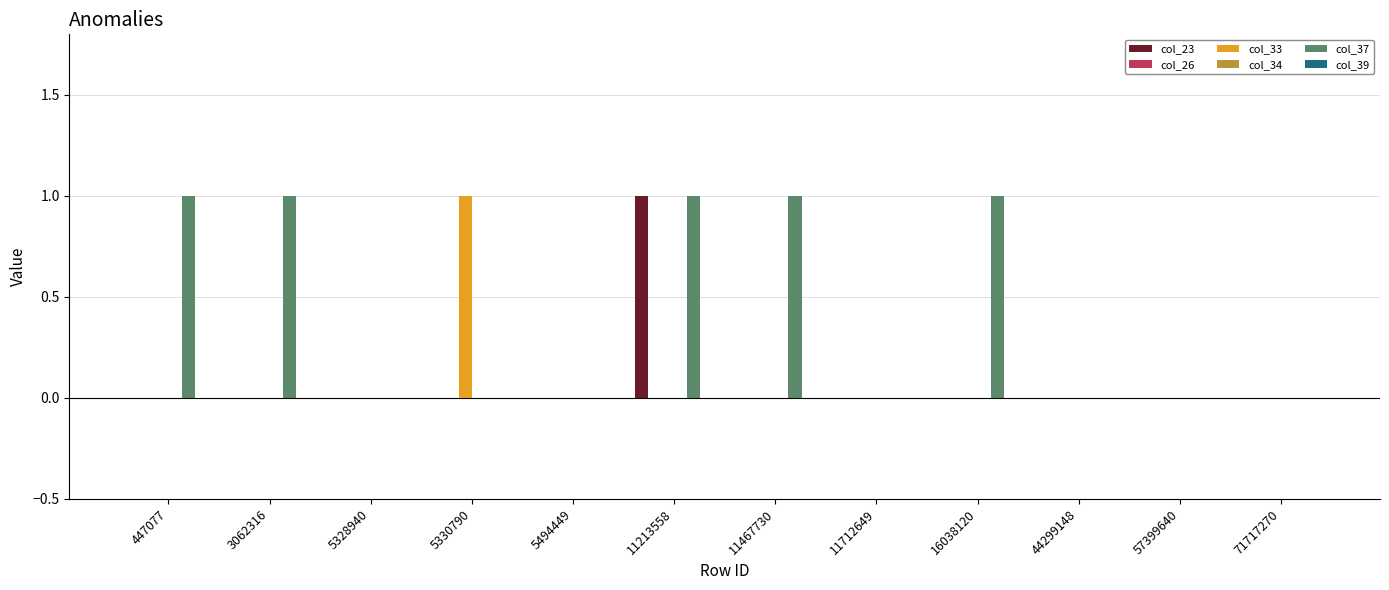

Are the bars horizontal?

No